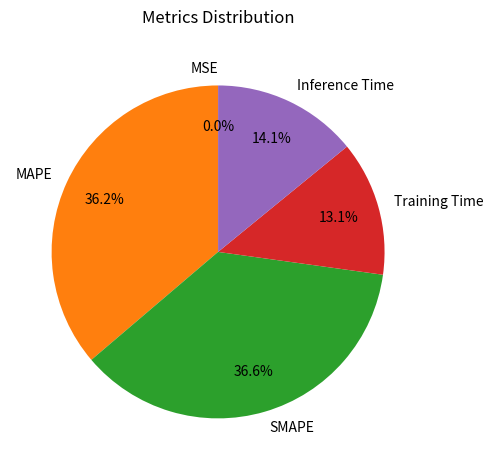

Is there a majority slice in this chart?

No